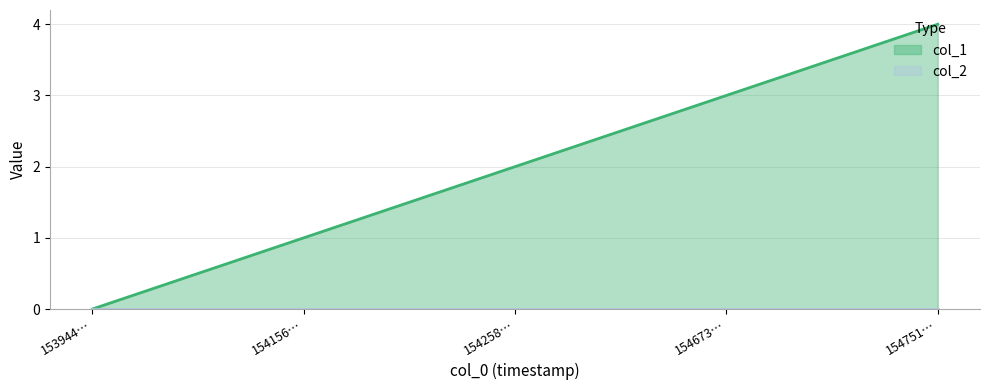

What is the difference between the maximum and minimum values?

4